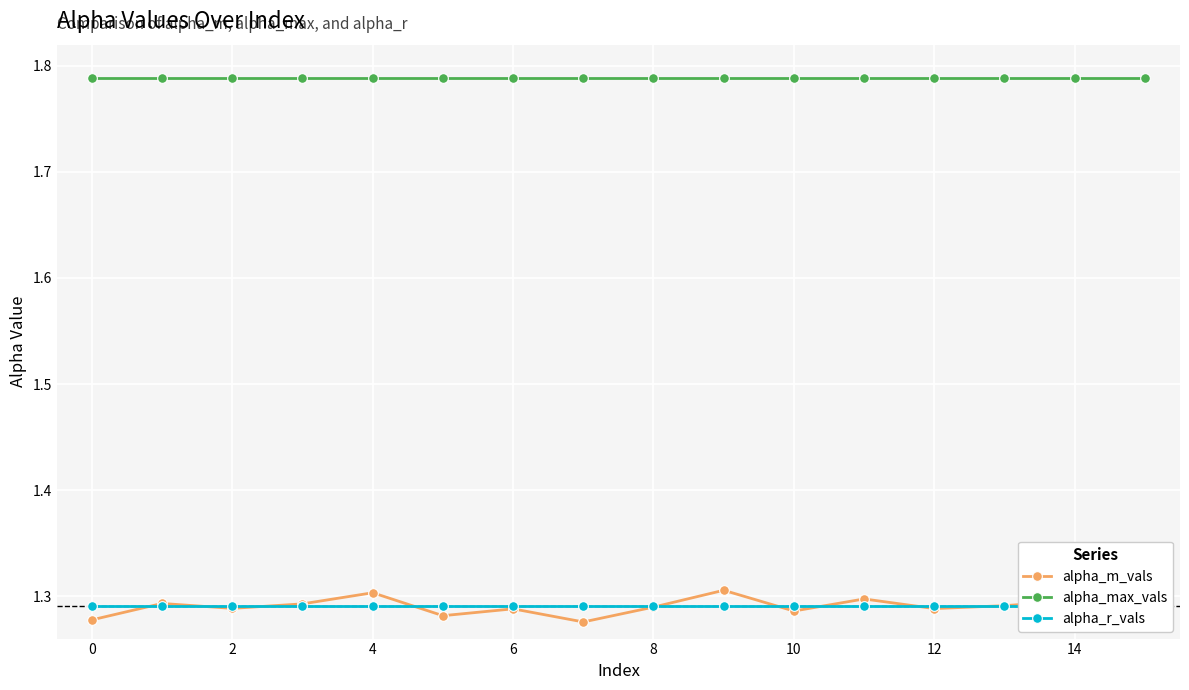

True or false: alpha_m_vals has a value of 1.7 at 12.

False